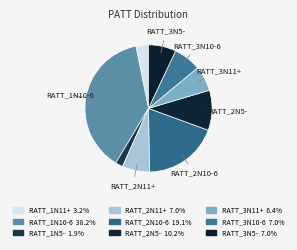

To the nearest percent, what percentage of the pie is RATT_3N5-?

7%